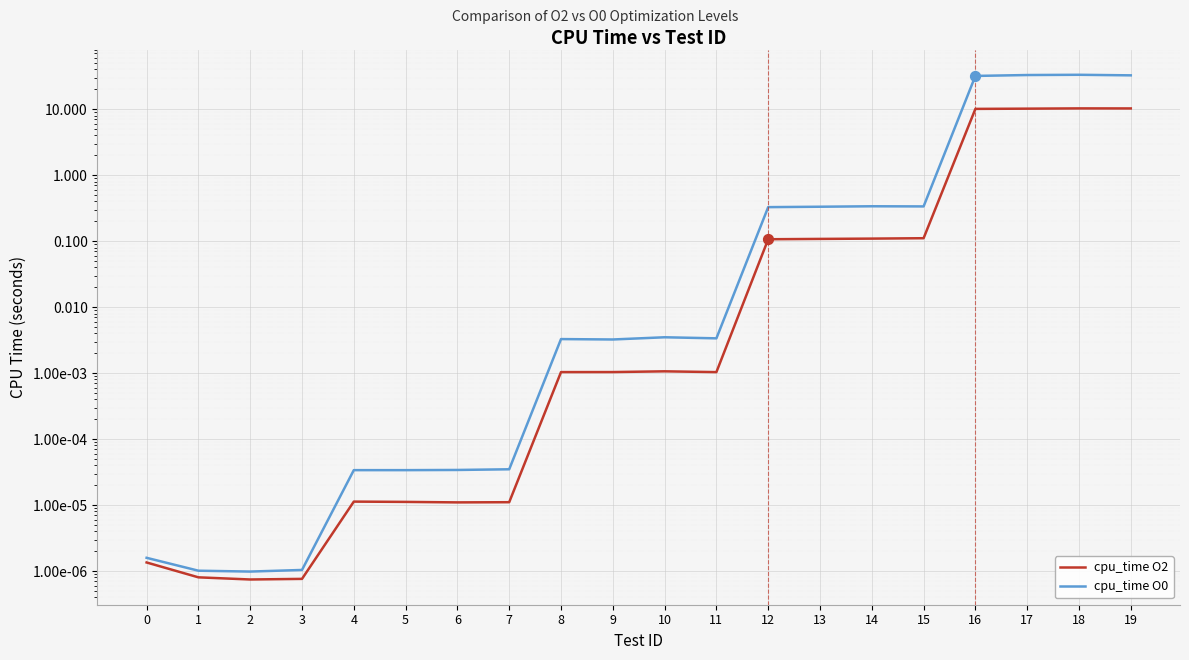

At how many categories does at least one series exceed 9?

4